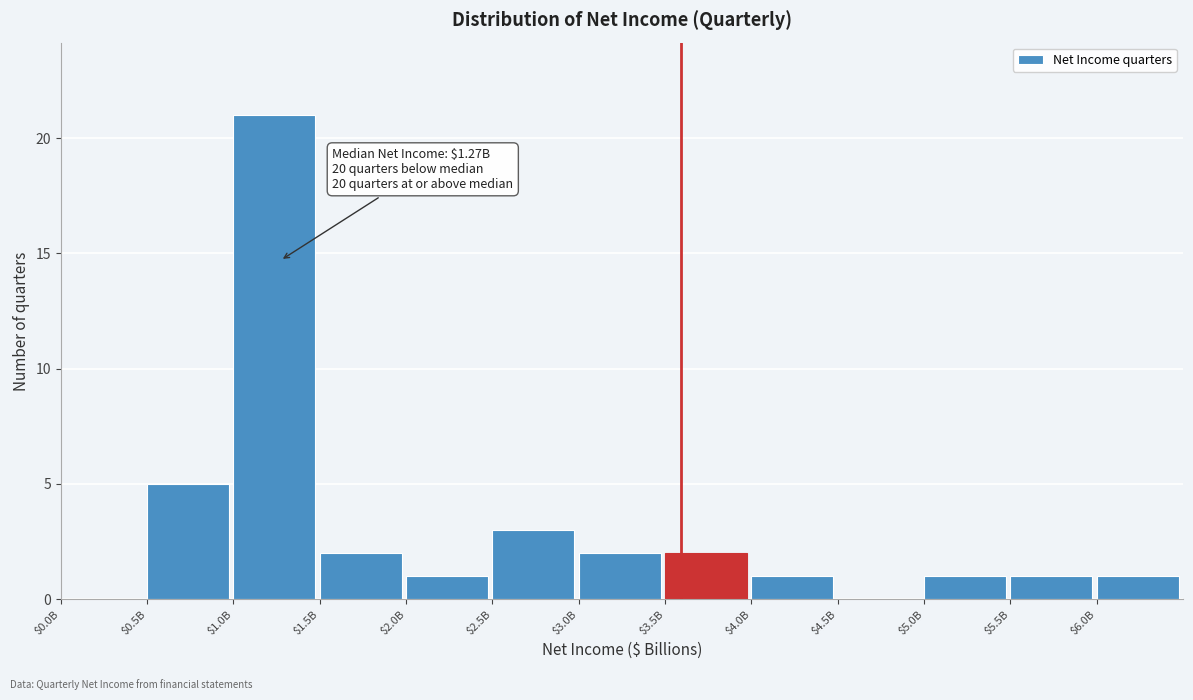

At which label is the value closest to 10?

$0.5B